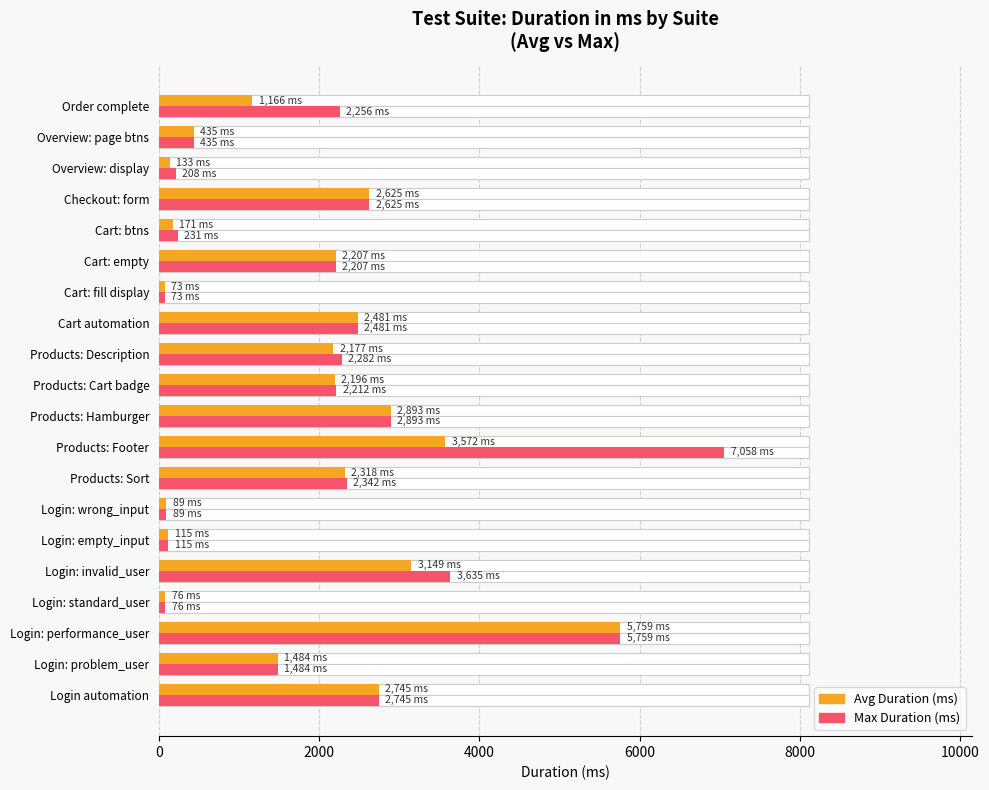

Reading left to right, transcribe all the data shown in this chart.

Avg Duration (ms): 2745	1484	5759	76	3149	115	89	2318	3572	2893	2196	2177	2481	73	2207	171	2625	133	435	1166
Max Duration (ms): 2745	1484	5759	76	3635	115	89	2342	7058	2893	2212	2282	2481	73	2207	231	2625	208	435	2256